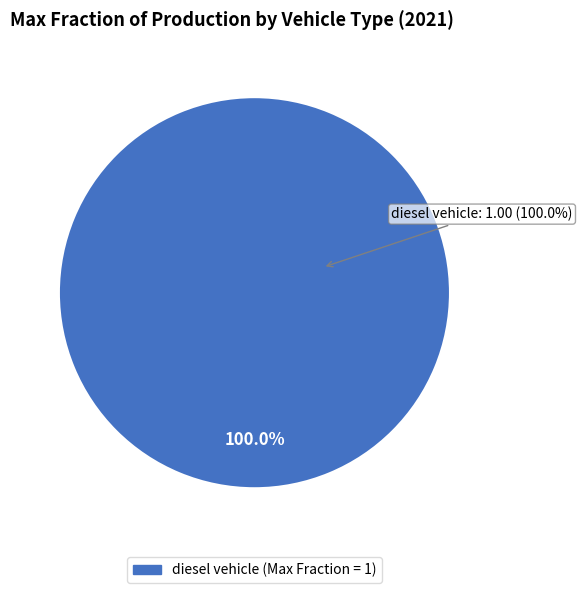

Does diesel vehicle represent more than half of the total?

Yes